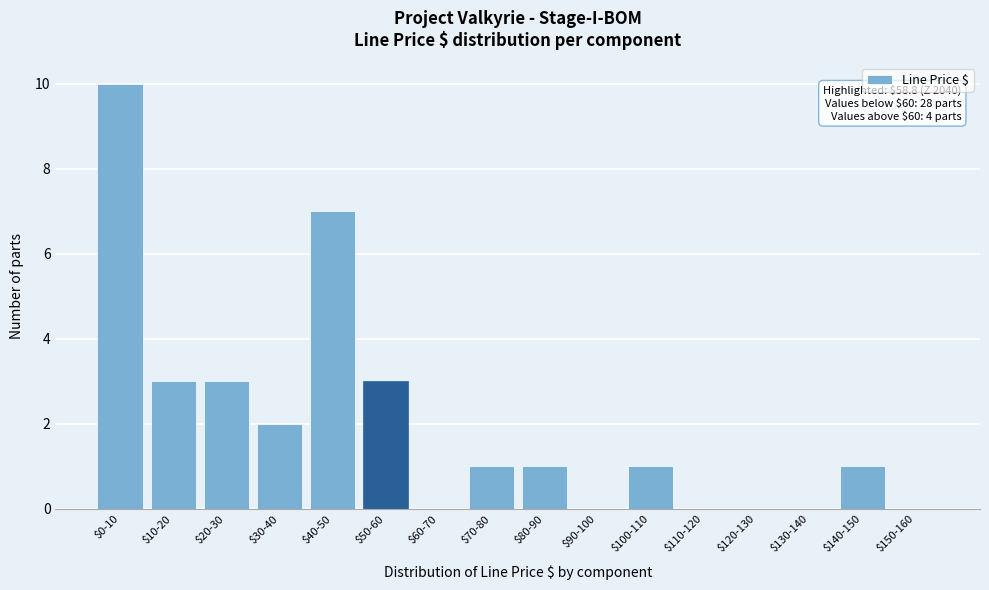

Is it true that the value at $90-100 is 0?

True